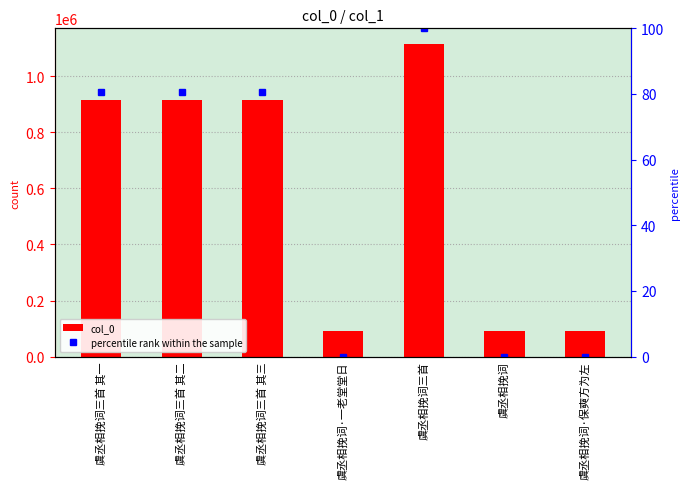

What is the approximate value of col_0 at 虞丞相挽词?

90542.0